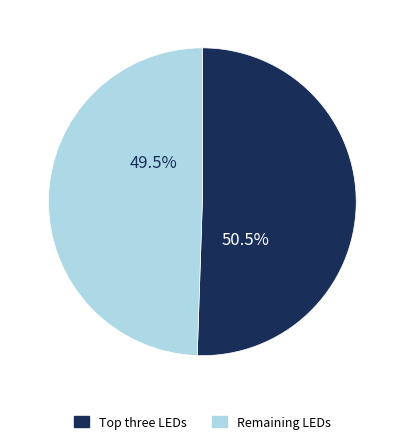

How many segments does this pie chart have?

2